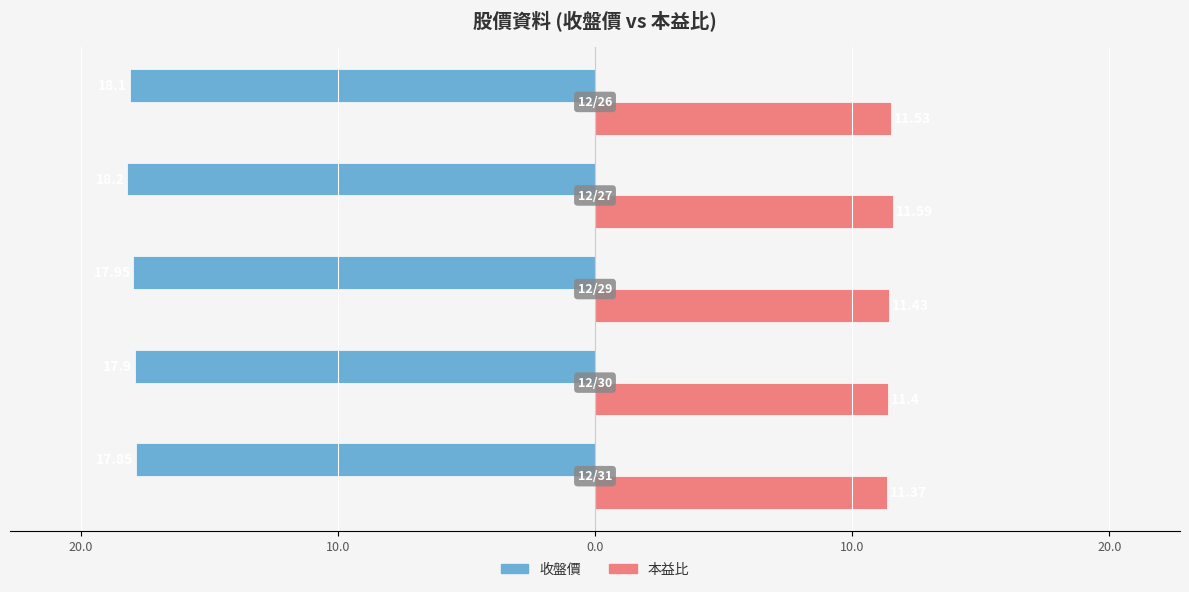

Reading right to left, list all the values displayed in this chart.

收盤價: -18.1	-18.2	-17.9	-17.9	-17.9
本益比: 11.5	11.6	11.4	11.4	11.4